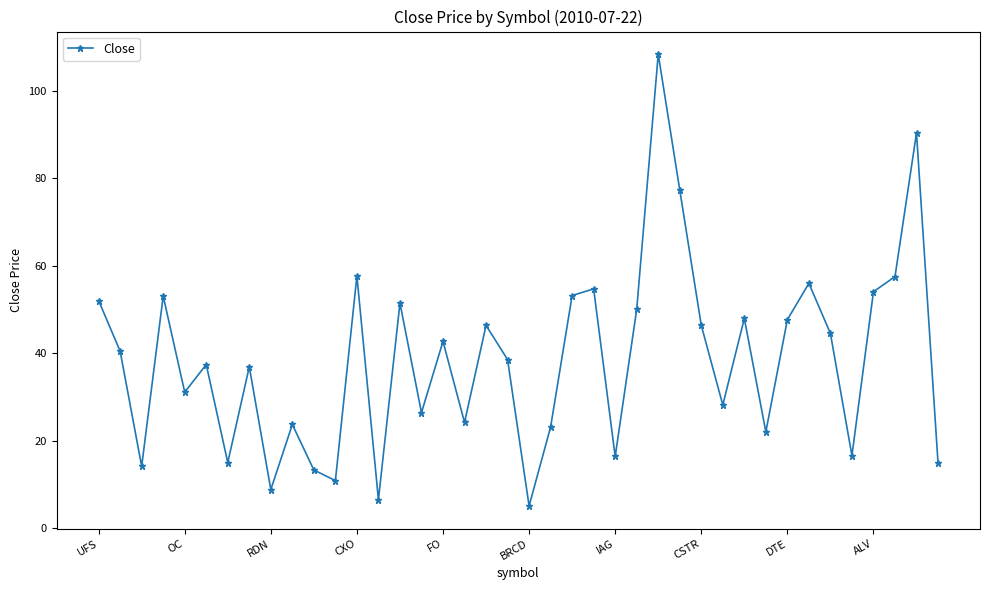

How many lines are shown in the chart?

1